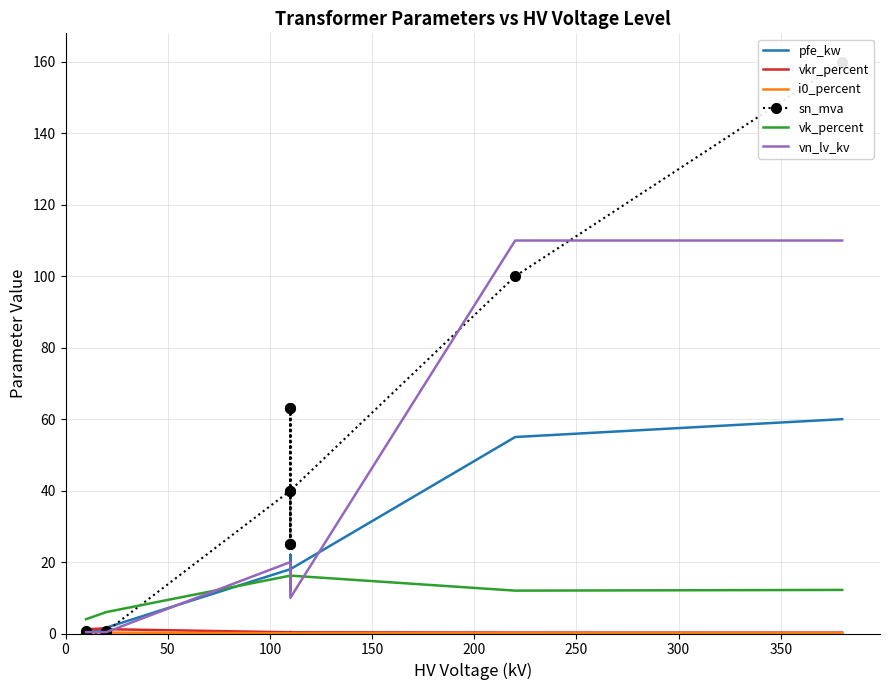

Which series has the largest total across all categories?

sn_mva